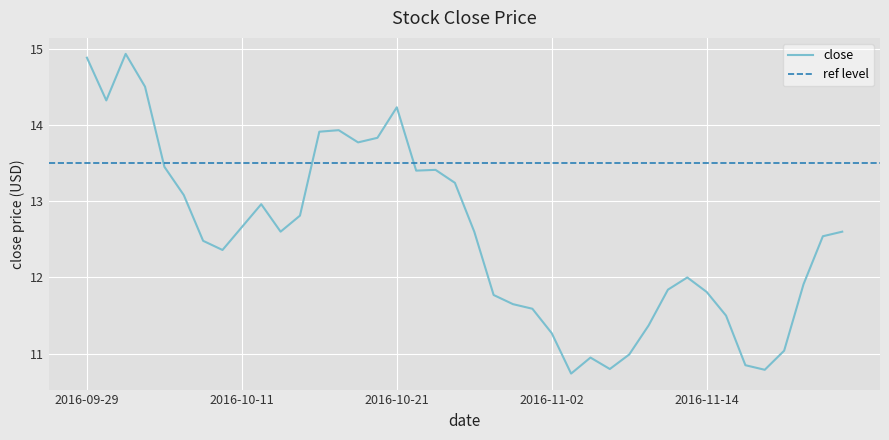

How many points are higher than both their immediate neighbors (excluding endpoints)?

7